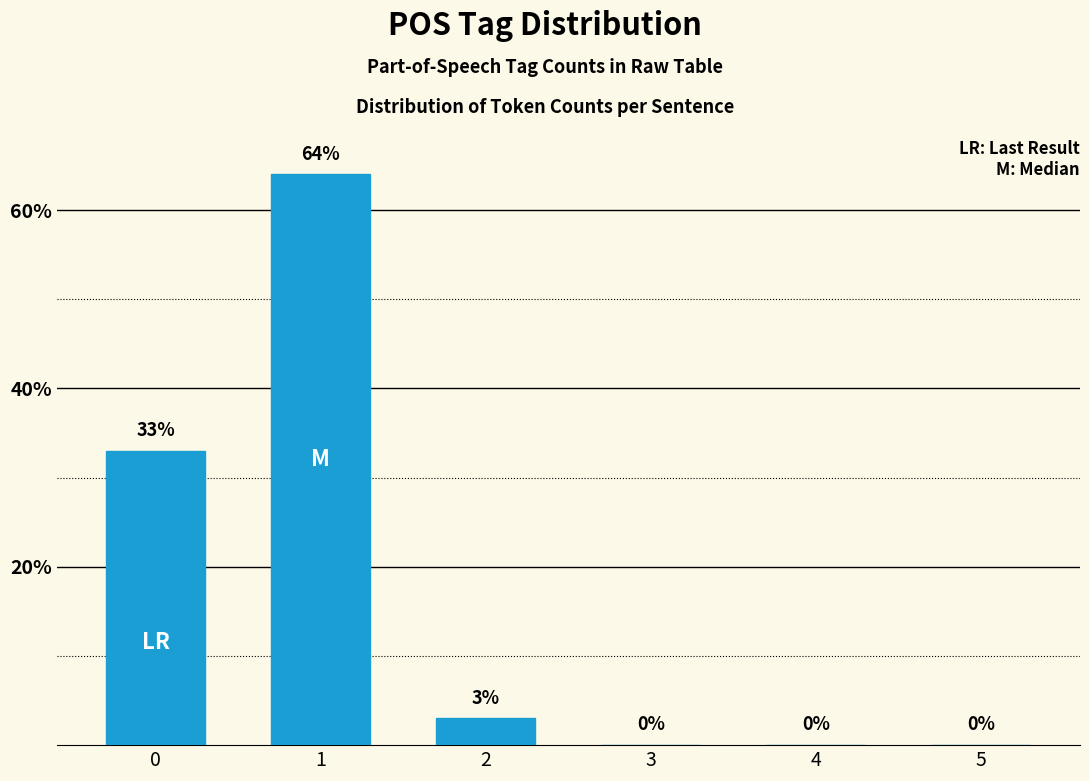

What is the difference between the values at 0 and 3?

33